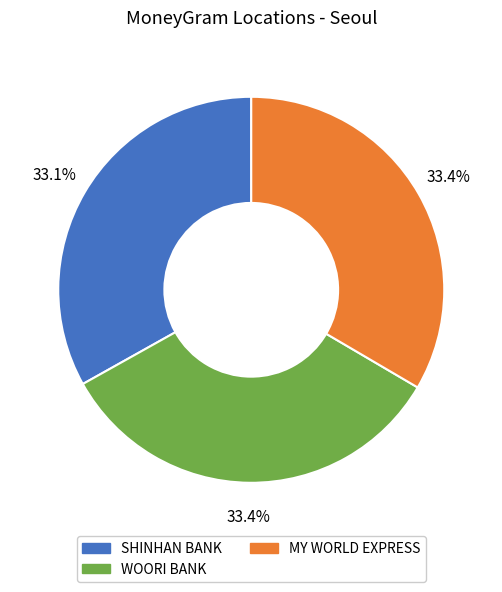

Does any single category account for the majority?

No